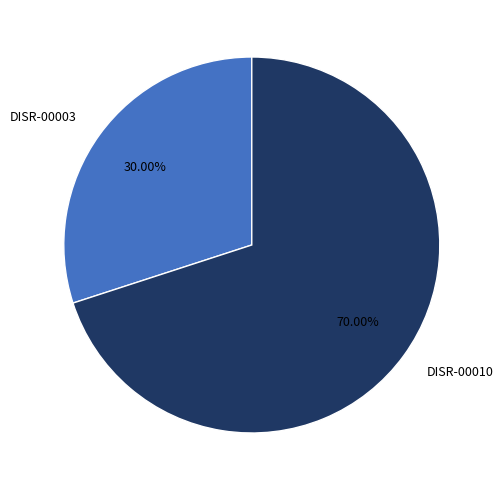

Approximately how many times larger is the value at DISR-00010 compared to DISR-00003?

2.3